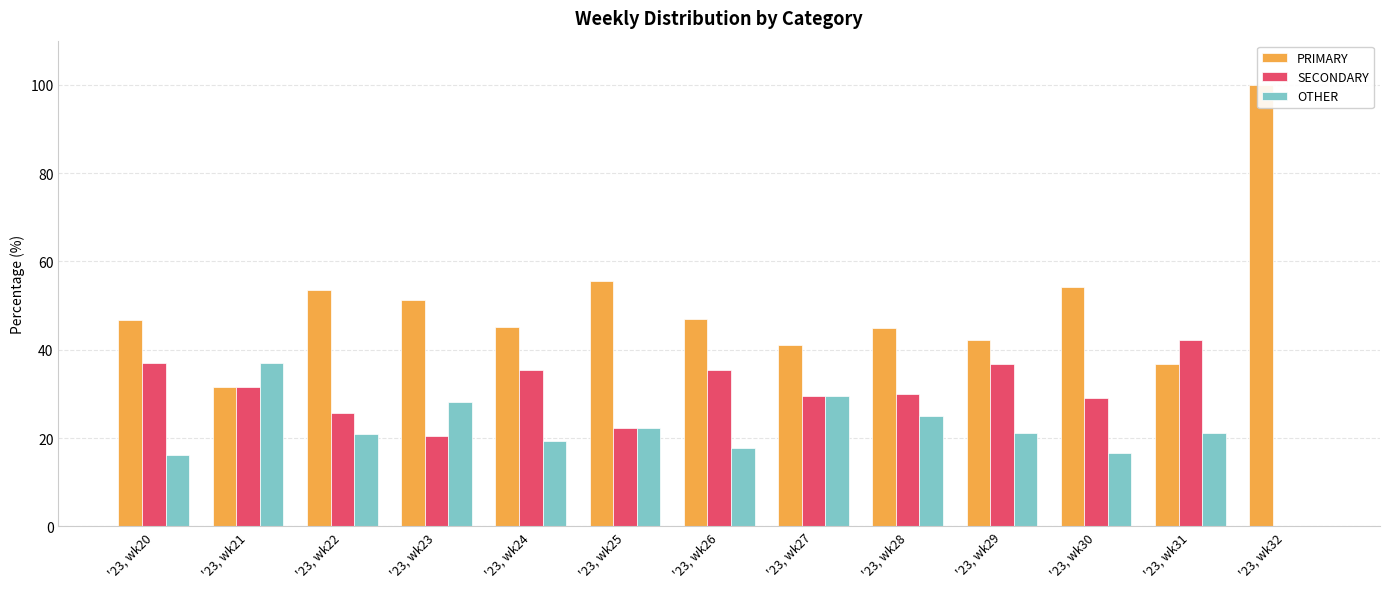

At how many categories does at least one series exceed 88?

1